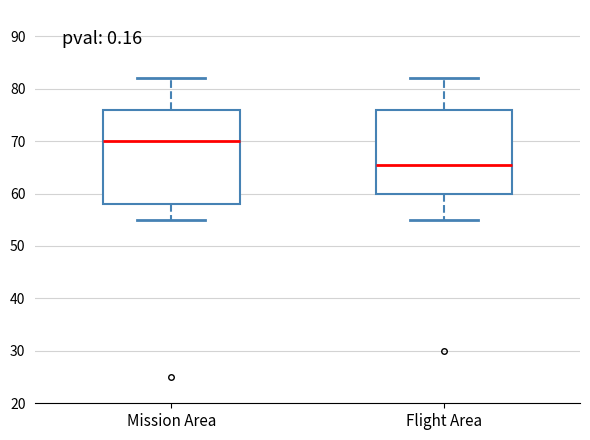

Reading left to right, read every box against the y-axis: the position of its median line, the range the box covers, and the ends of its whiskers. The values are not printed on the chart, so give them approximately, as read against the axis.

Mission Area: median 70, box 58 to 76, whiskers 55 to 82
Flight Area: median 66, box 60 to 76, whiskers 55 to 82